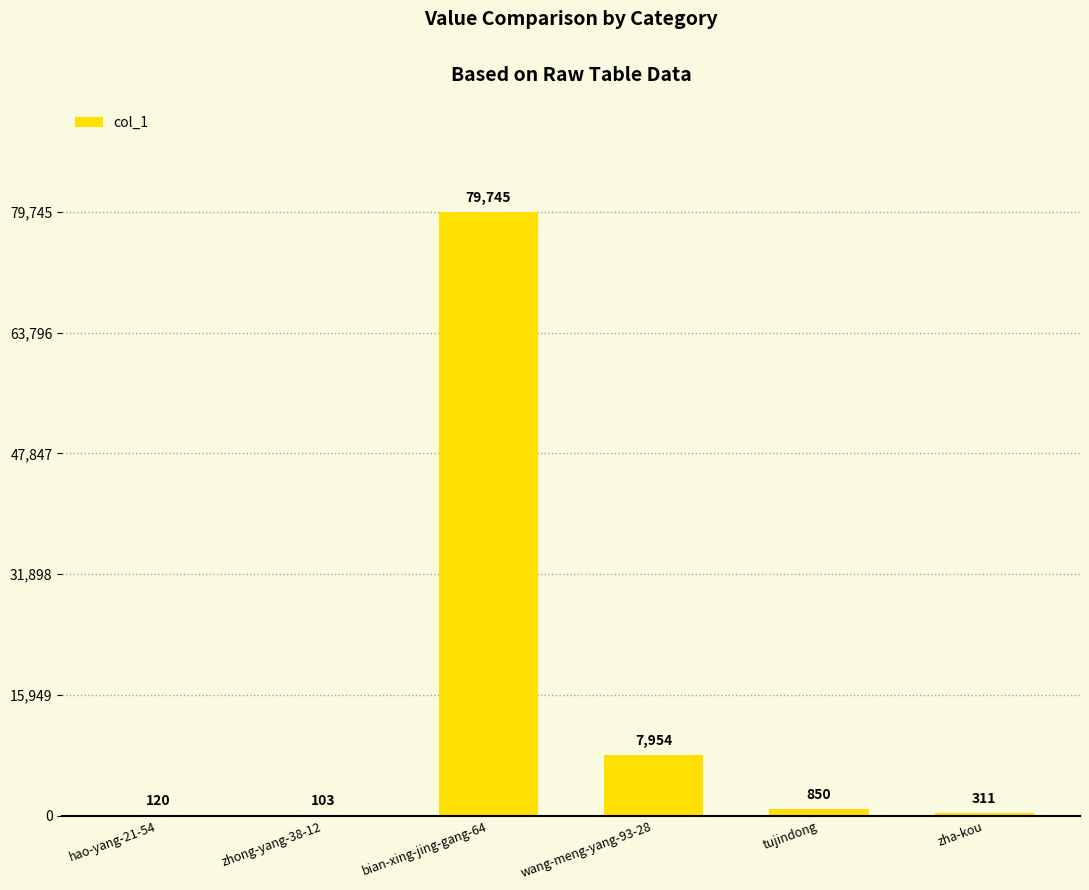

Reading left to right, extract all data points from this chart.

hao-yang-21-54=120	zhong-yang-38-12=103	bian-xing-jing-gang-64=79745	wang-meng-yang-93-28=7954	tujindong=850	zha-kou=311